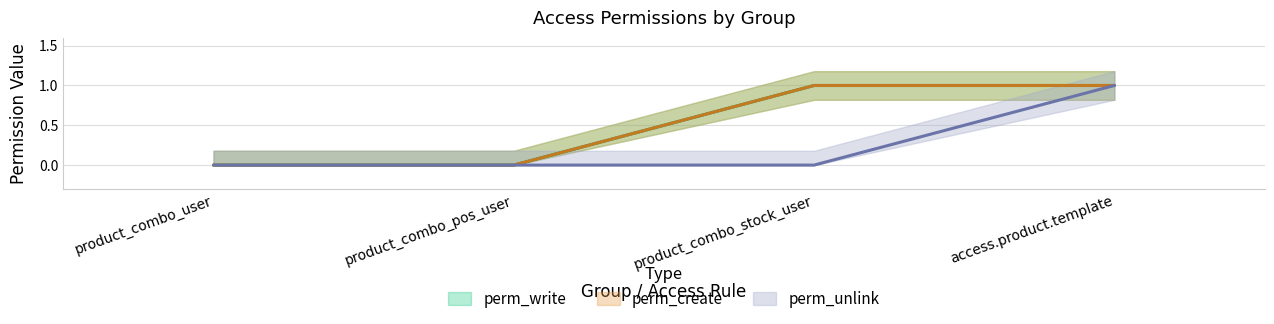

Between product_combo_stock_user and access.product.template, which series saw the biggest shift?

perm_unlink